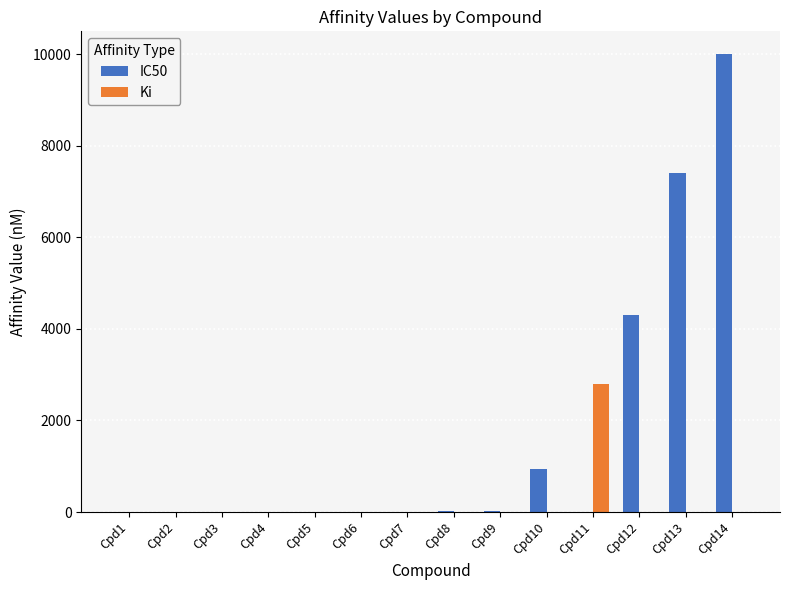

What is the sum of all Ki values?

2809